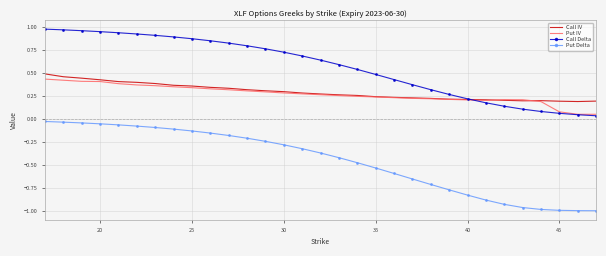

Which series has the largest total across all categories?

Call Delta